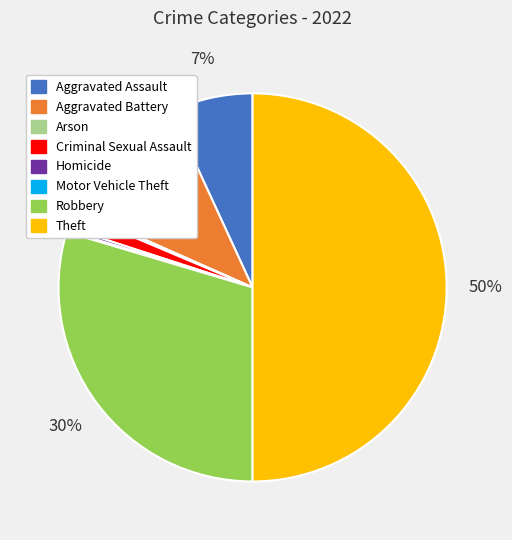

Which has a higher value, Theft or Aggravated Battery?

Theft